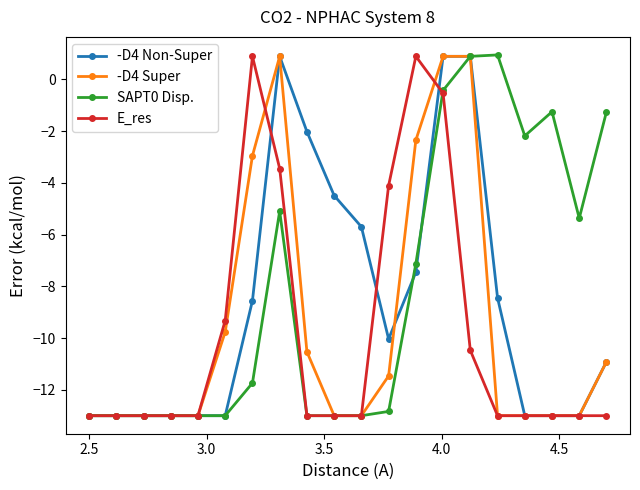

Does the chart have visible grid lines?

No